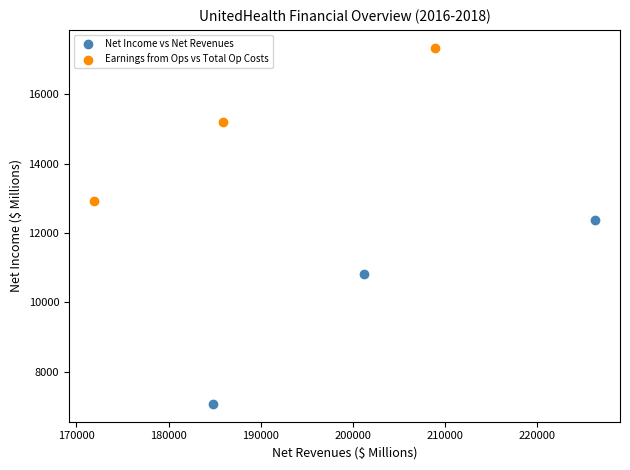

Which series has the largest Y range (max minus min)?

Net Income vs Net Revenues